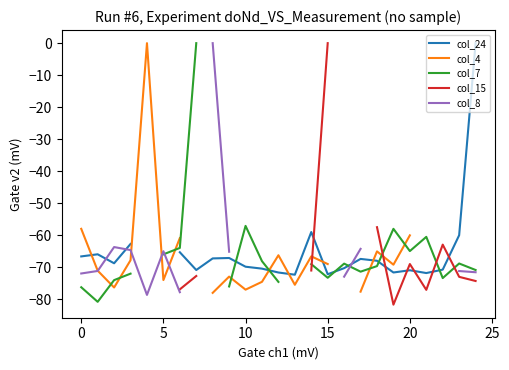

List the series in order of their overall mean, lowest first.

col_24, col_4, col_7, col_15, col_8